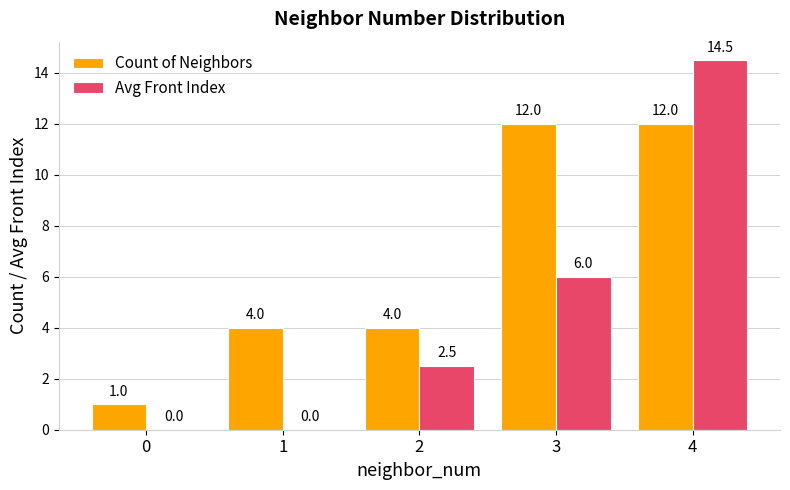

How many series are shown in this chart?

2